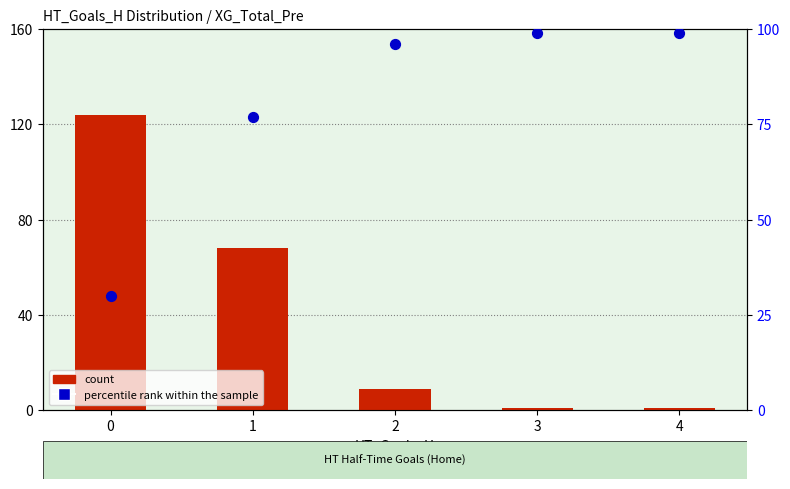

At how many categories does at least one series exceed 22?

5